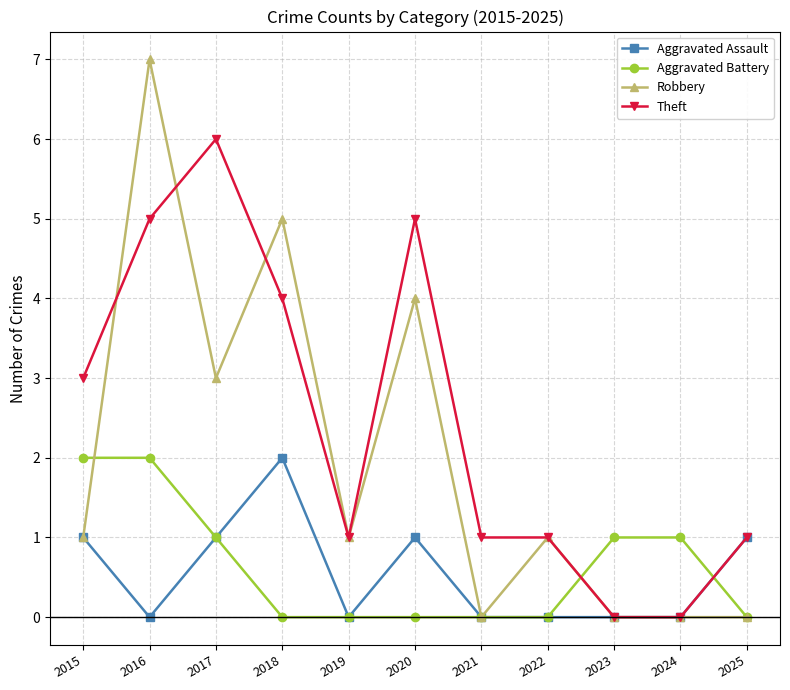

At which category does Robbery reach its first local valley?

2017